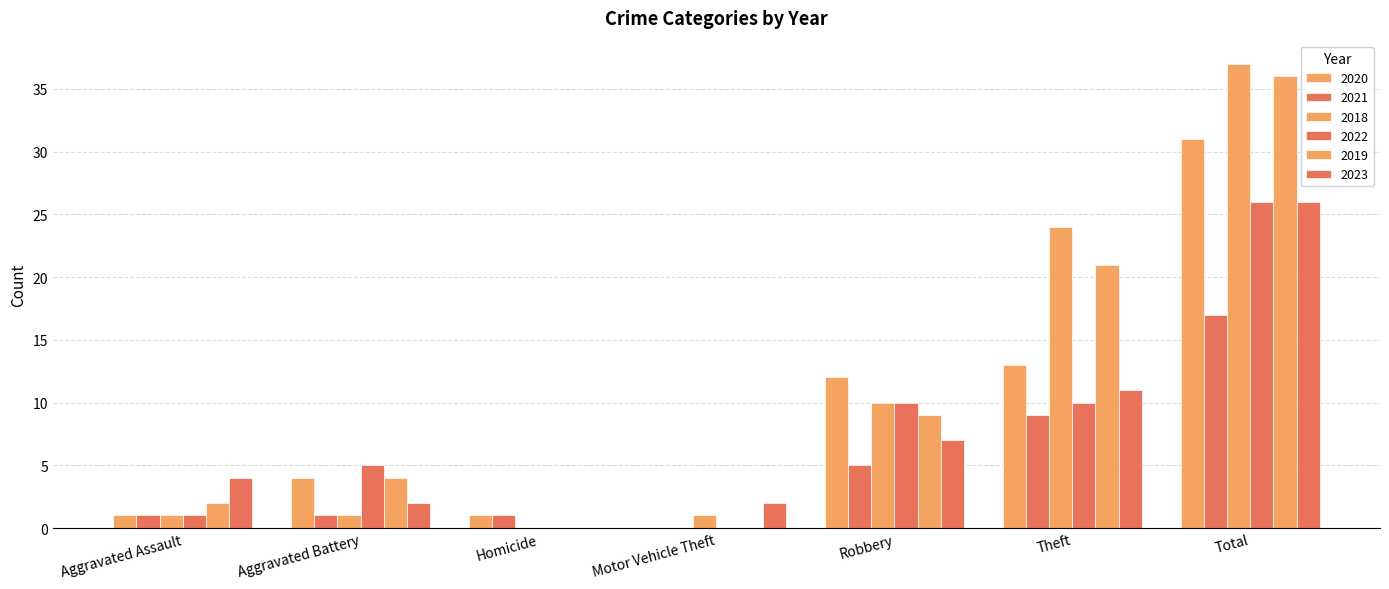

What is the maximum value shown in the chart?

37